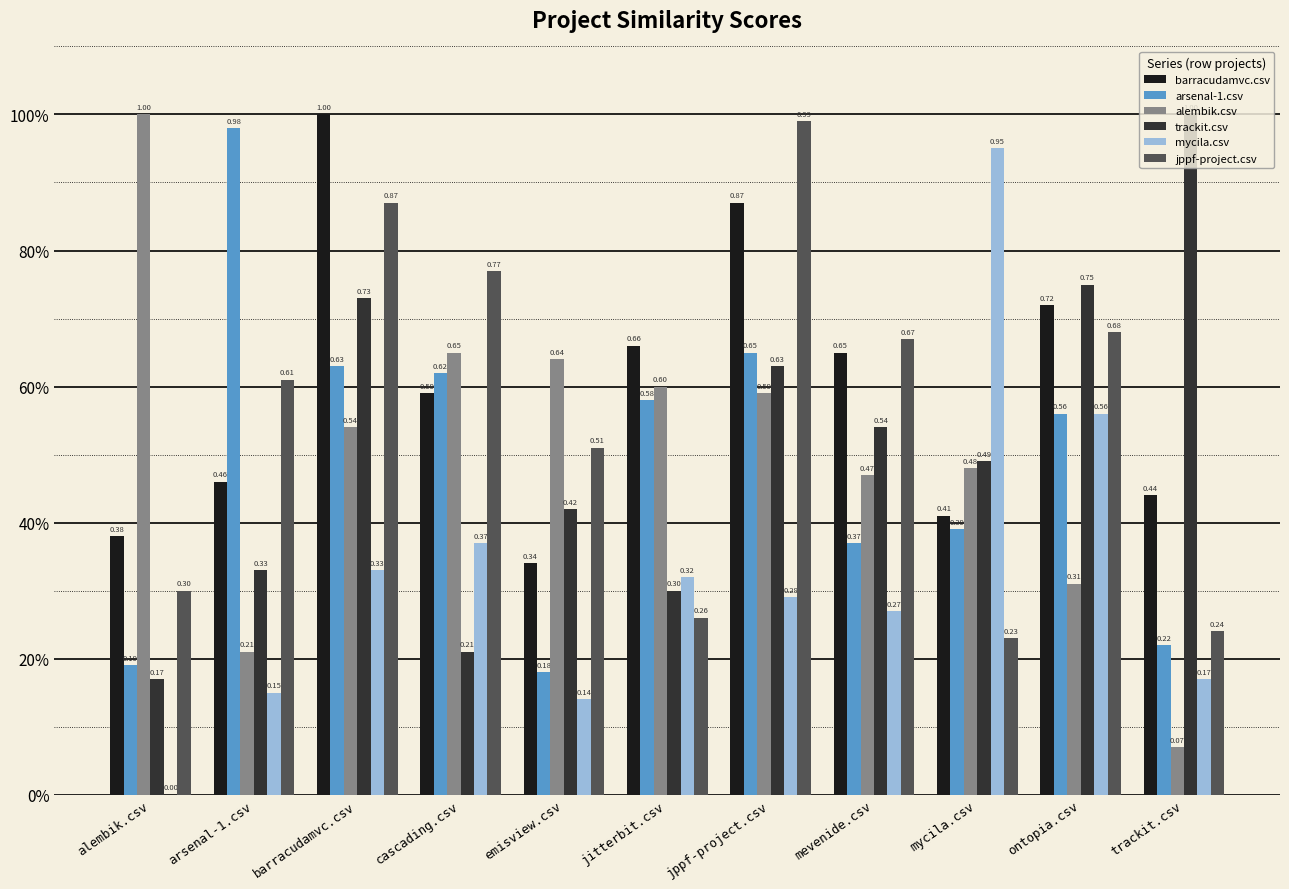

Between cascading.csv and arsenal-1.csv, which is larger?

cascading.csv